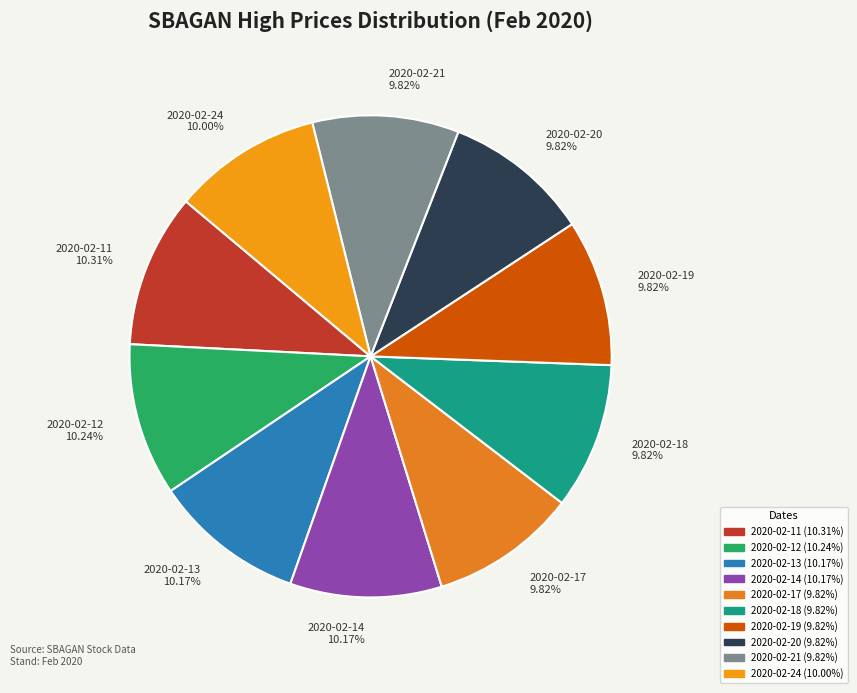

Does any single category account for the majority?

No